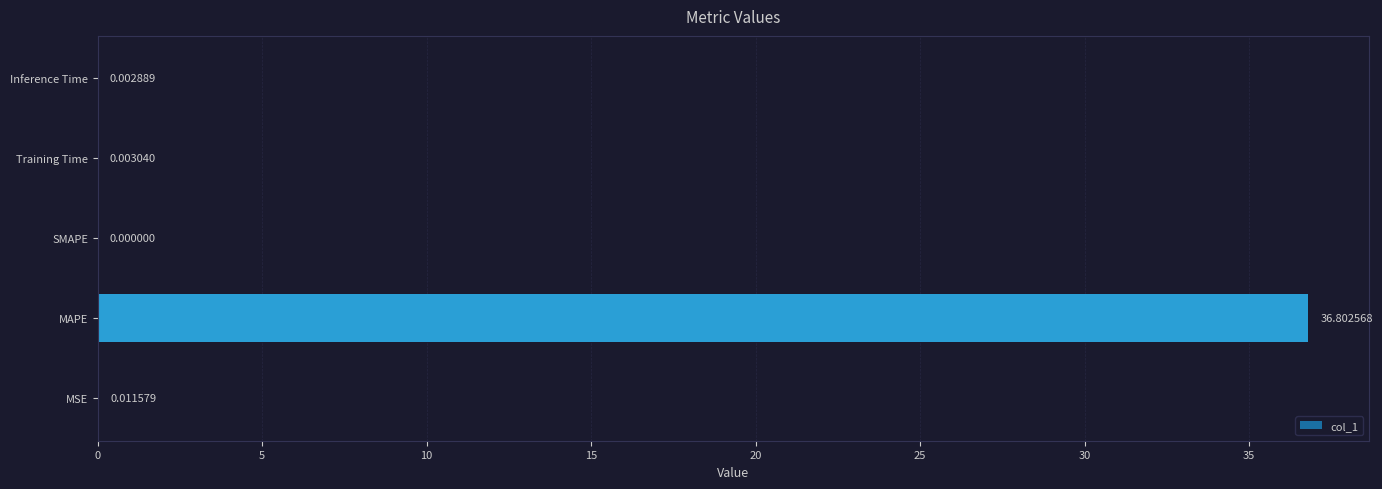

At which label is the value closest to 18?

MSE